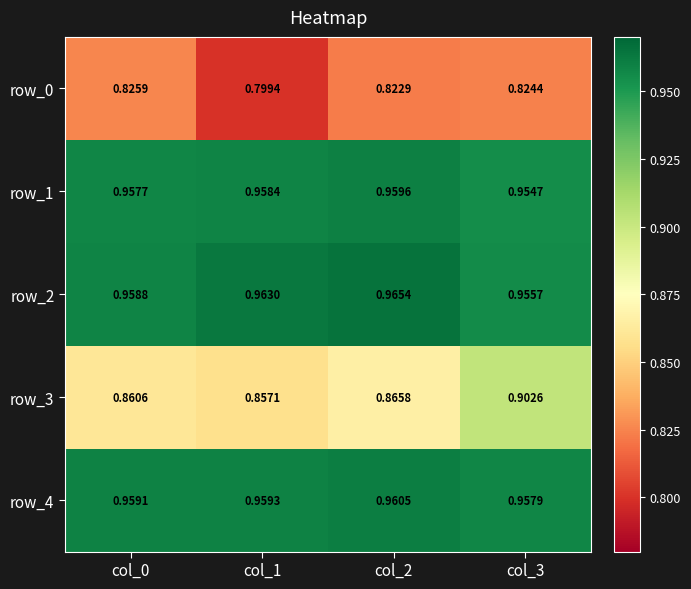

Where is row_4 nearest to the value 0?

col_3